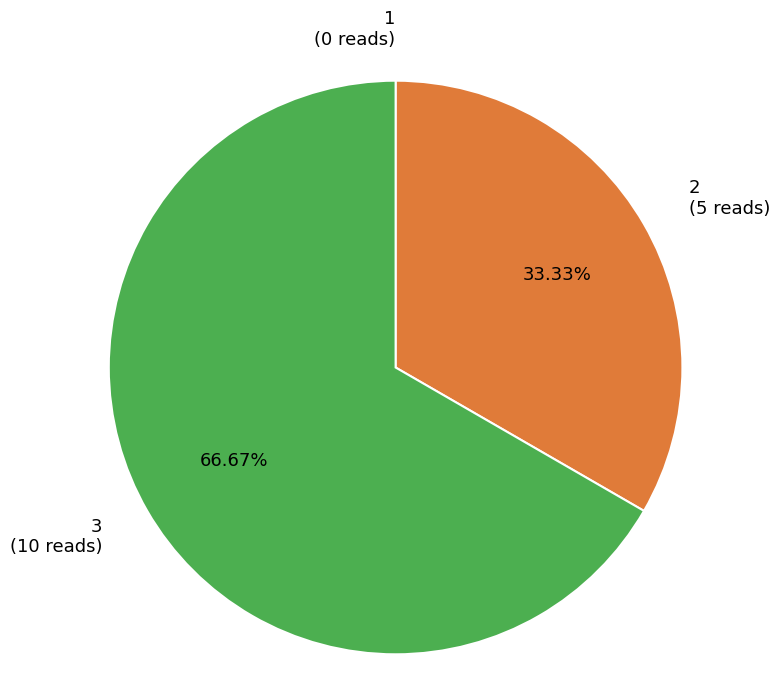

Is there any slice that represents more than half of the pie?

Yes